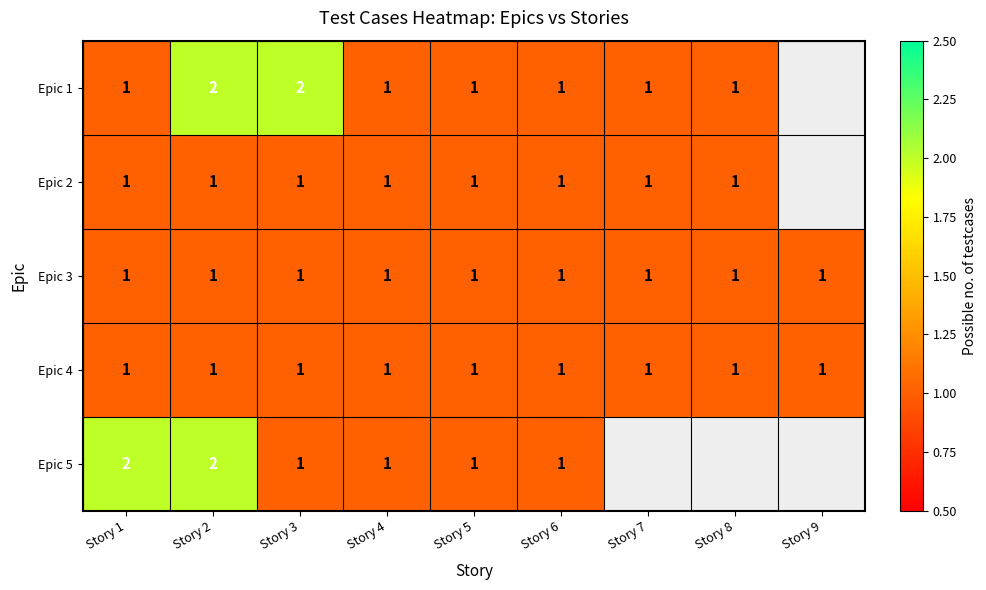

True or false: Epic 5 has a value of 0.7 at Story 3.

False